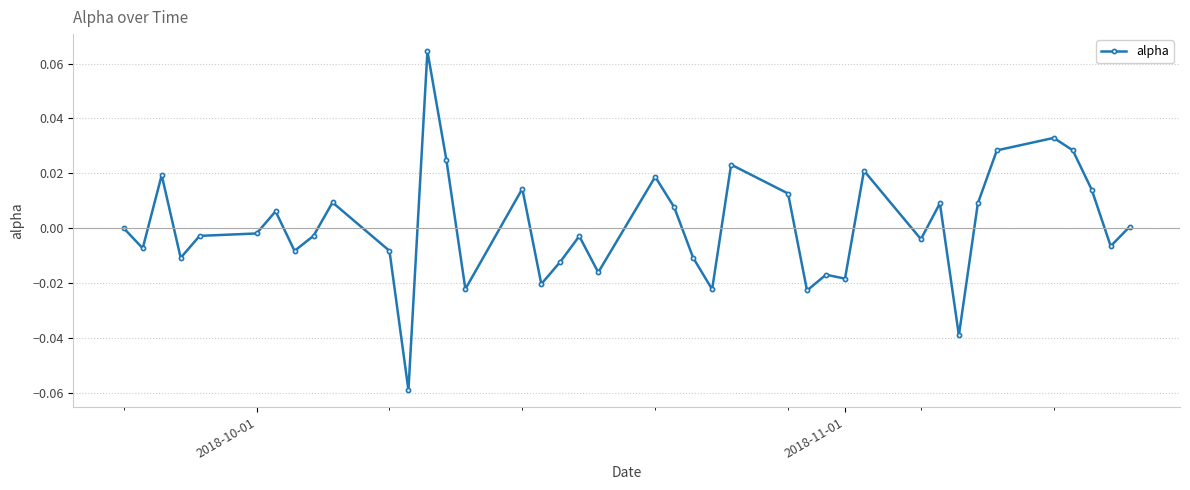

How many distinct data groups are displayed?

1